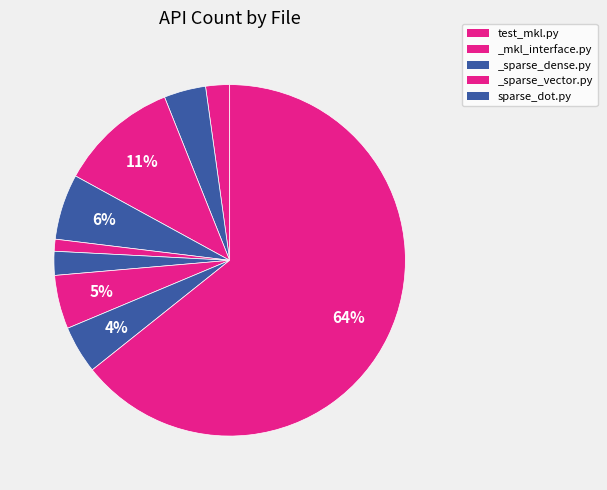

How many slices are in this pie chart?

9